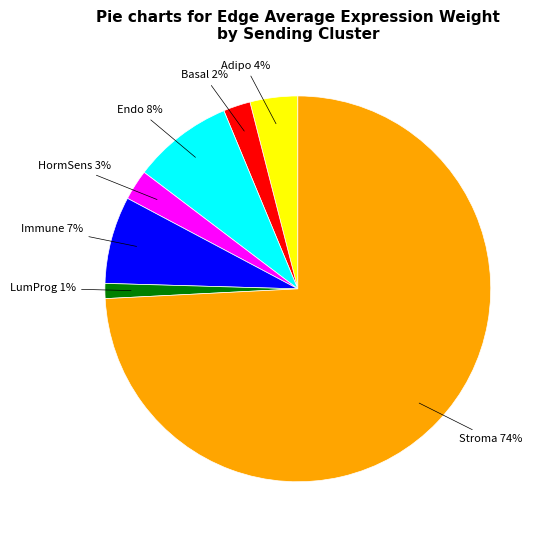

The Adipo slice represents 12% of the pie. True or false?

False